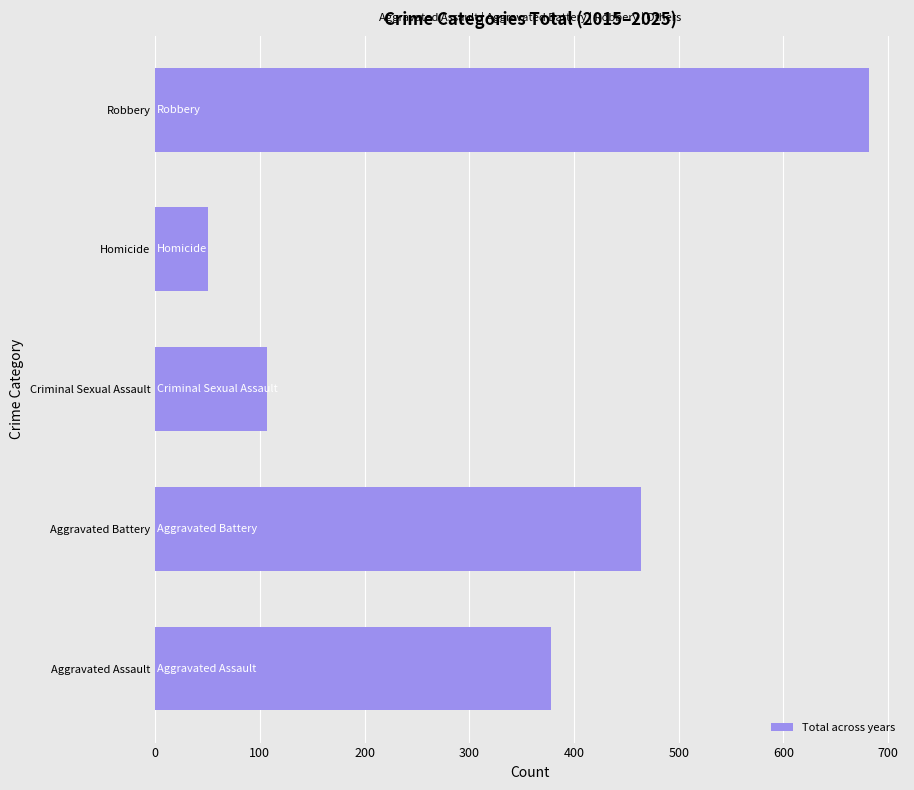

List the labels in order of value, largest first.

Robbery, Aggravated Battery, Aggravated Assault, Criminal Sexual Assault, Homicide